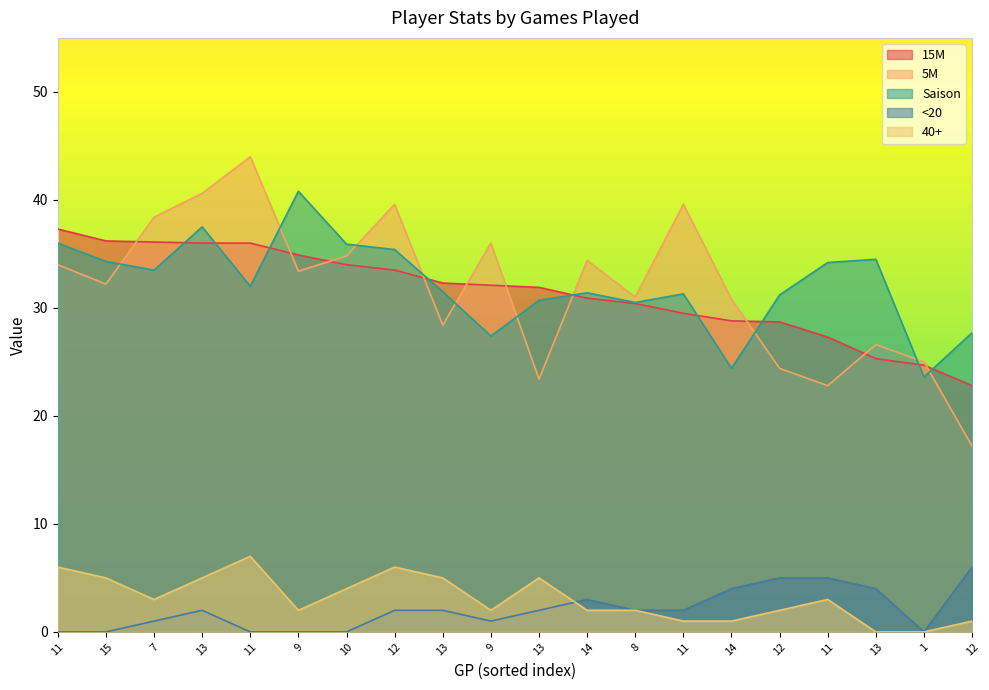

What value does the 15M series have at 9?

34.9